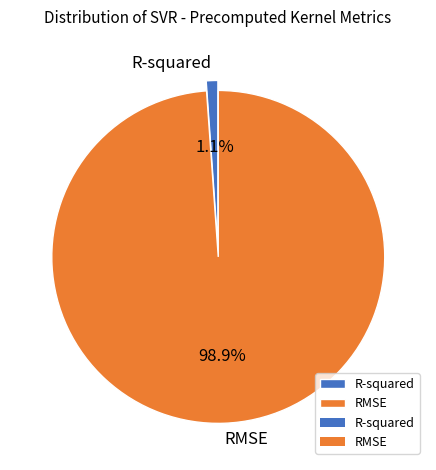

Is RMSE the majority of the pie?

Yes